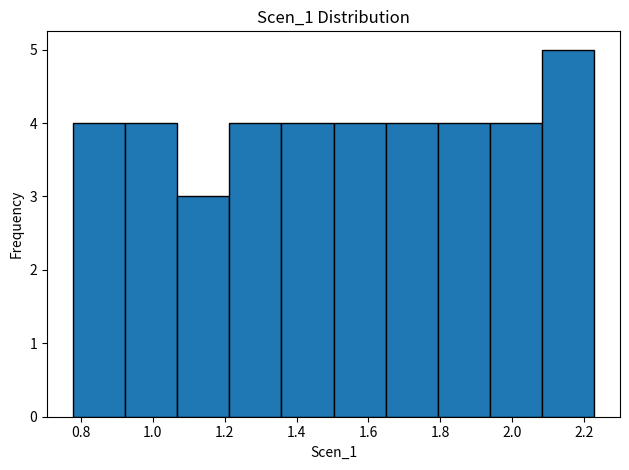

Reading left to right, list every bar in this chart as the range it spans on the x-axis followed by its height. Neither the bar edges nor the heights are printed on the chart, so give them approximately, as read against the axes.

0.78 to 0.92: 4
0.92 to 1.06: 4
1.06 to 1.22: 3
1.22 to 1.36: 4
1.36 to 1.50: 4
1.50 to 1.64: 4
1.64 to 1.80: 4
1.80 to 1.94: 4
1.94 to 2.08: 4
2.08 to 2.22: 5